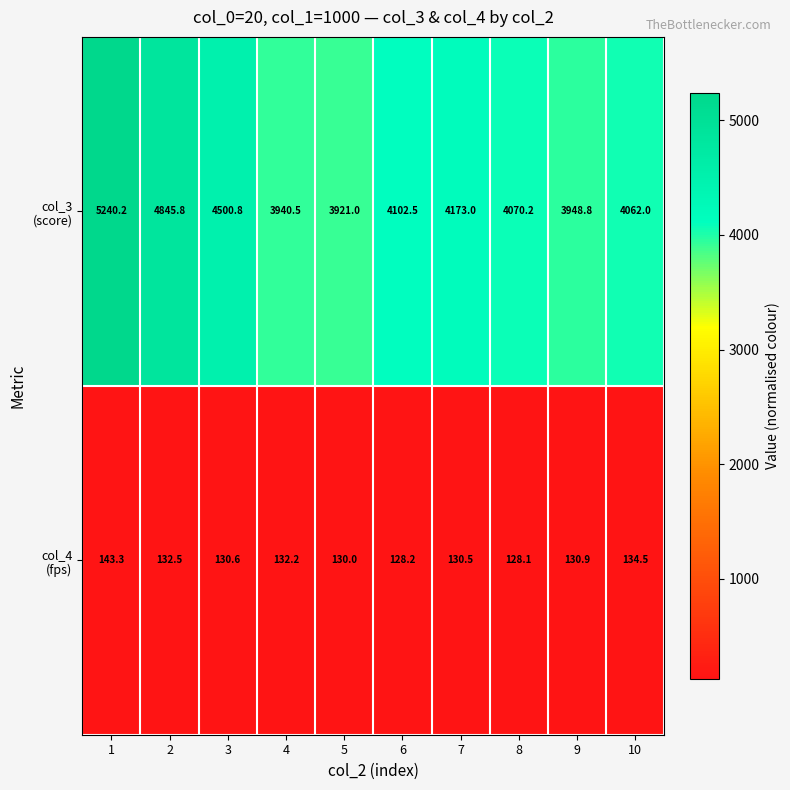

Which label corresponds to the smallest value in the chart?

8